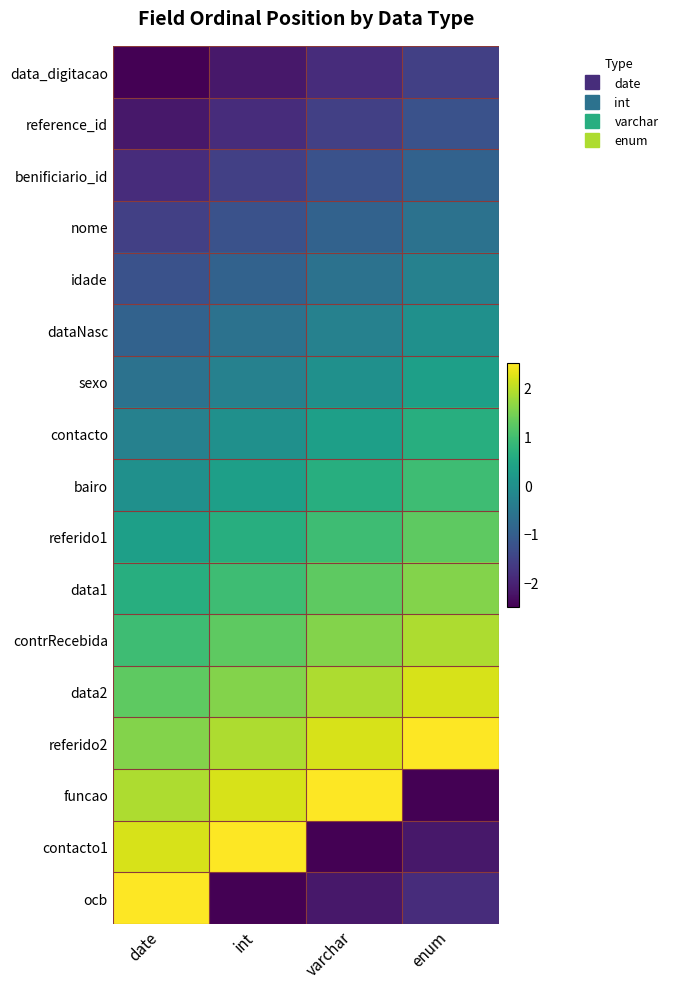

Rank the series at date from highest to lowest value.

ocb, contacto1, funcao, referido2, data2, contrRecebida, data1, referido1, bairo, contacto, sexo, dataNasc, idade, nome, benificiario_id, reference_id, data_digitacao